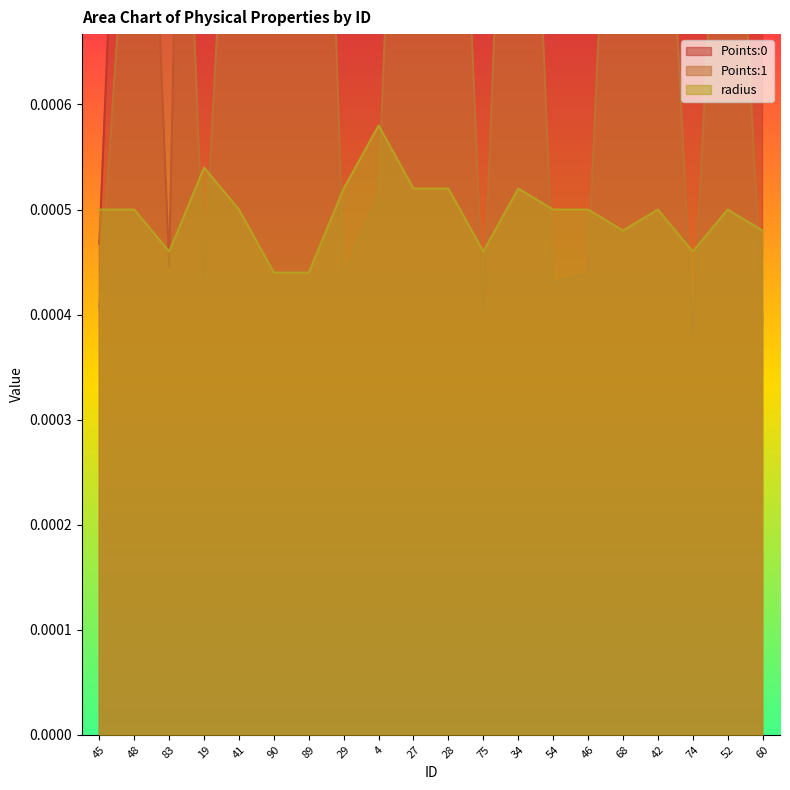

At which category does radius reach its first local valley?

83